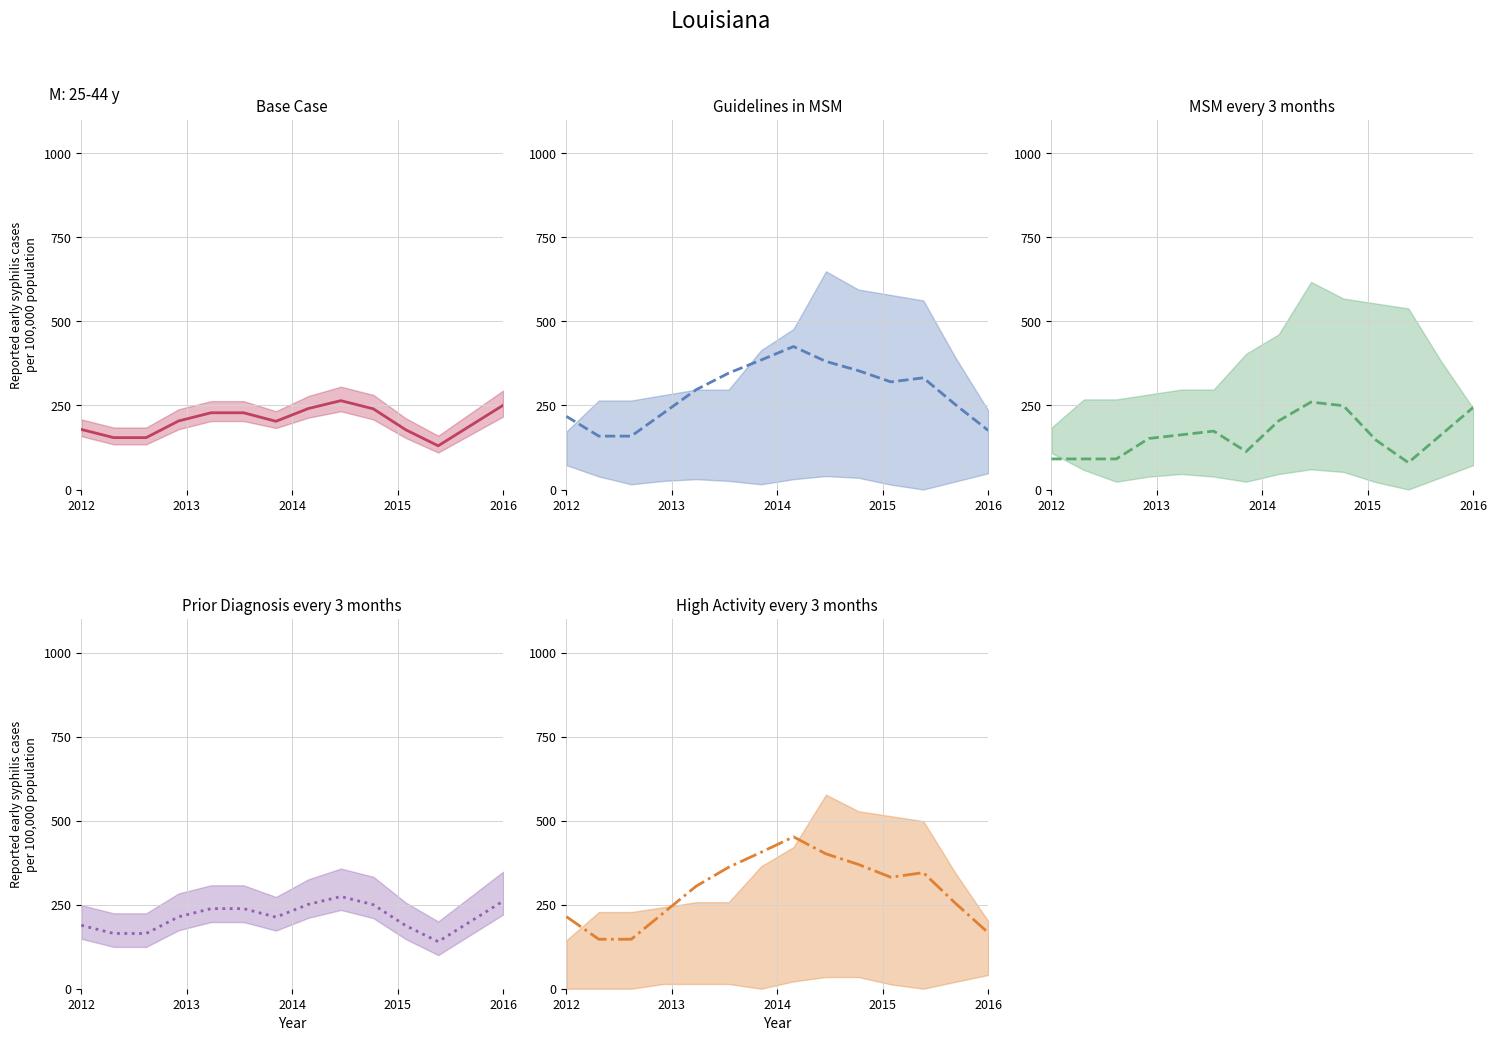

Is this an area chart (filled region under the line)?

No